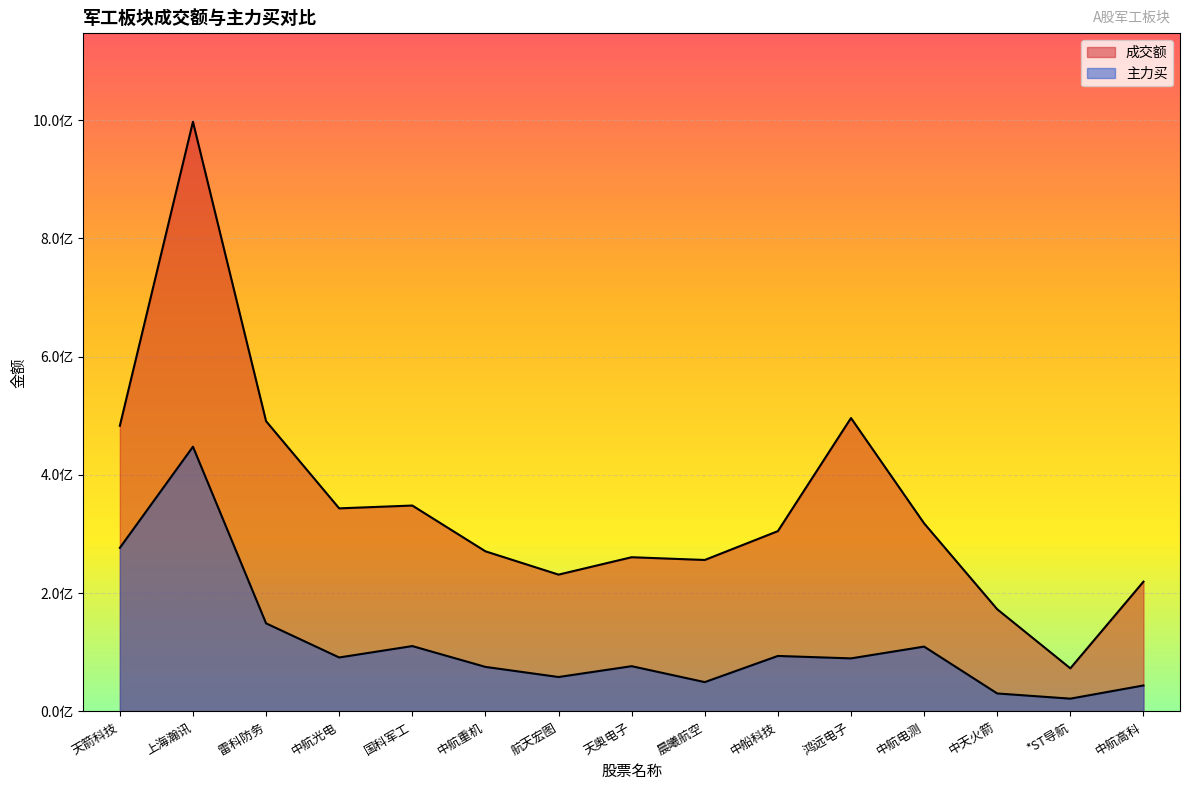

Rank the series by their average value, from lowest to highest.

主力买, 成交额